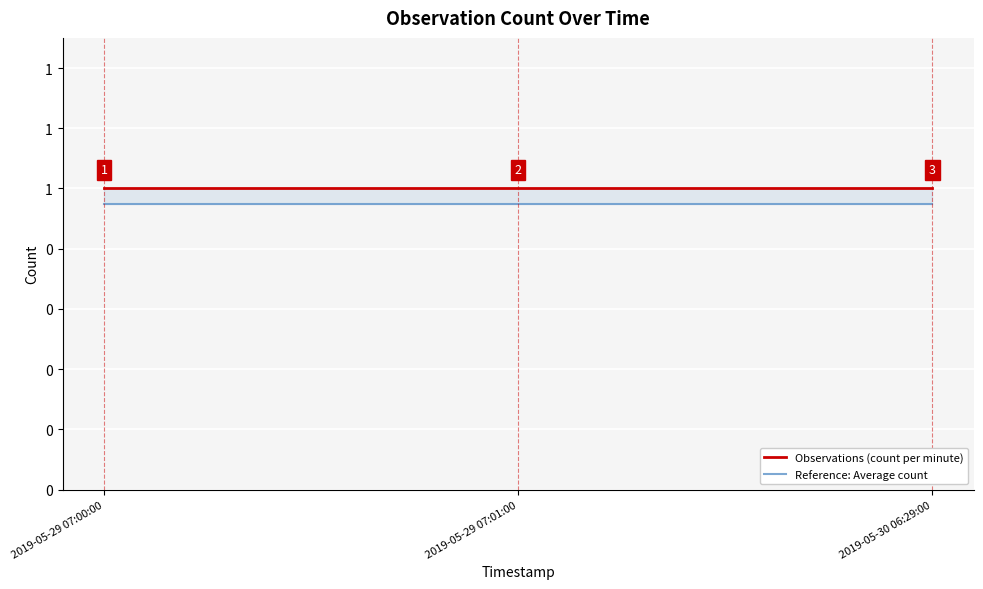

Is it true that Observations (count per minute) equals 1.0 at 2019-05-29 07:00:00?

True